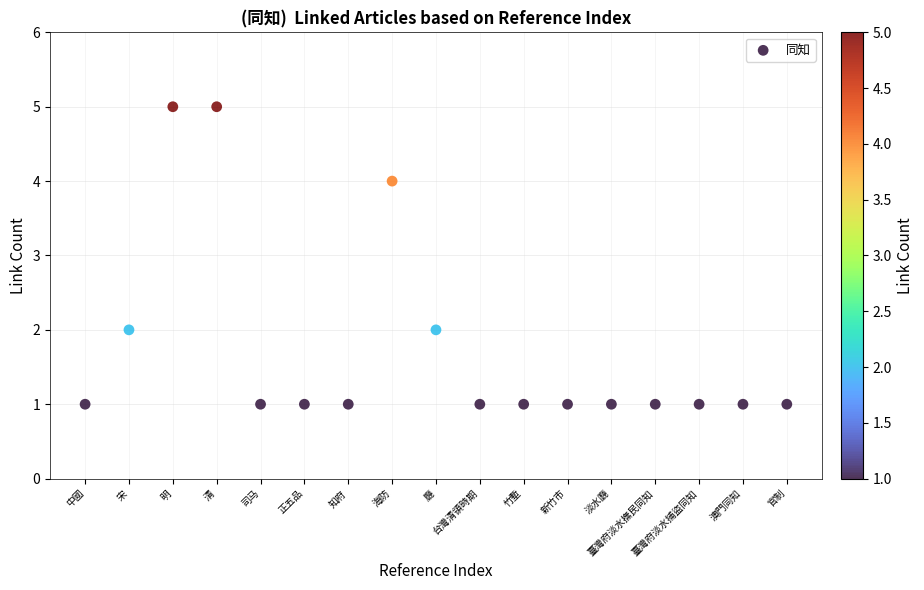

What is the range of X values (max minus min)?

16